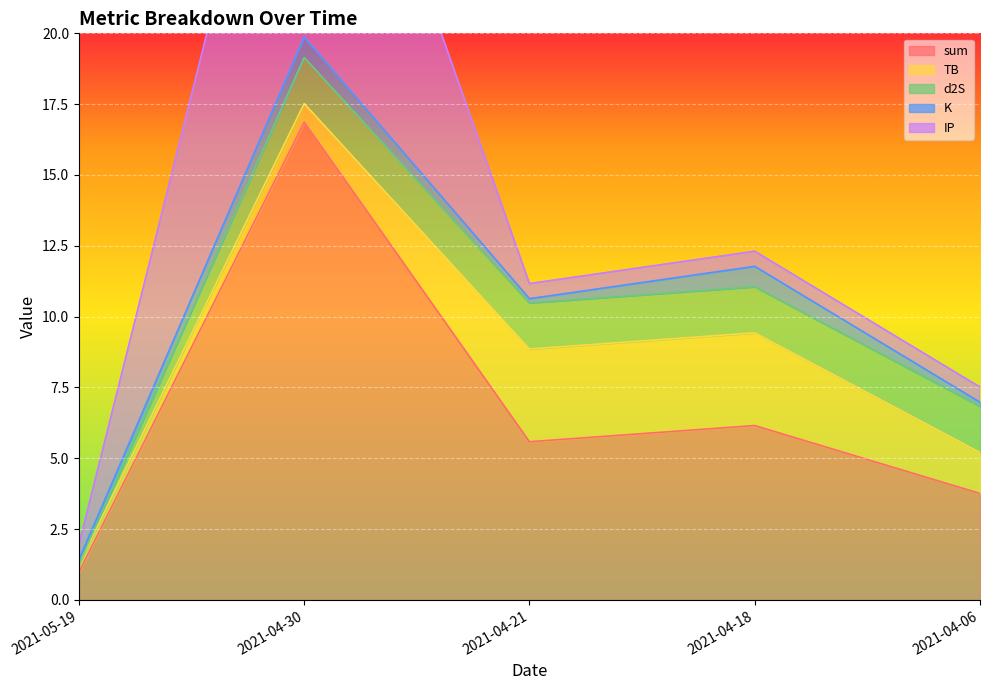

Is the value of d2S at 2021-05-19 greater than the value of K at 2021-04-18?

No